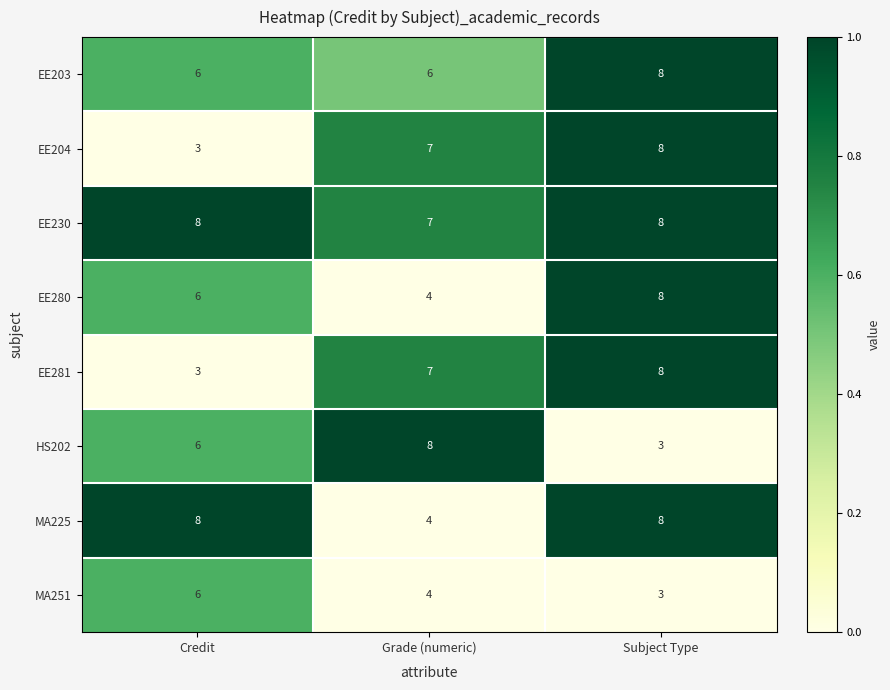

Which series changed the most between Grade (numeric) and Subject Type?

HS202